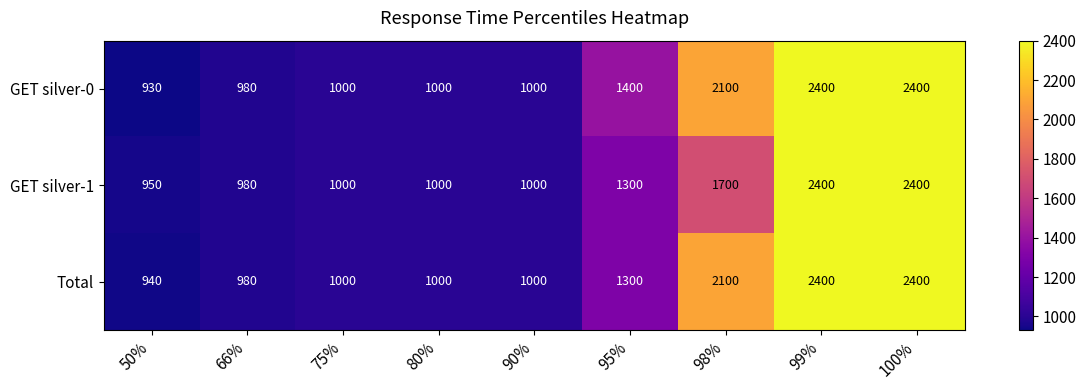

Which label corresponds to the smallest value in the chart?

50%